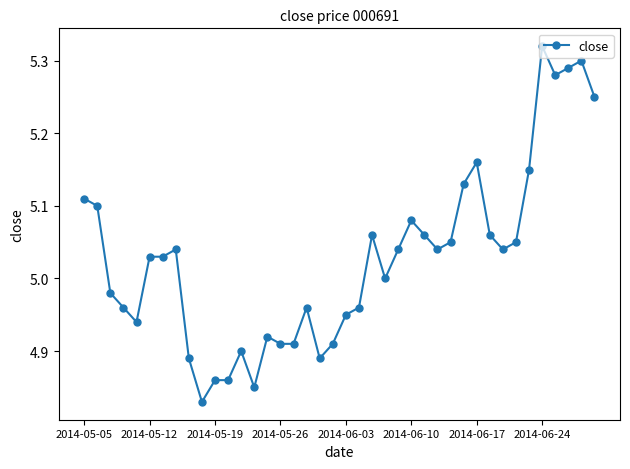

True or false: the data has more than 0 interior local peaks.

True